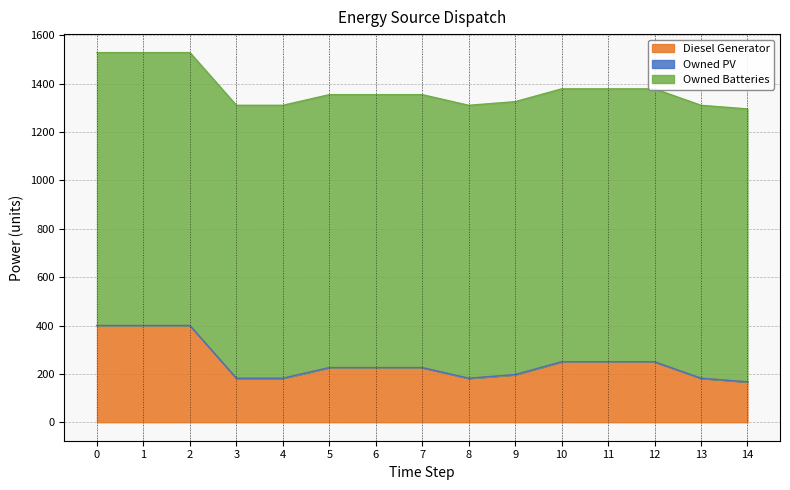

How many lines are shown in the chart?

3